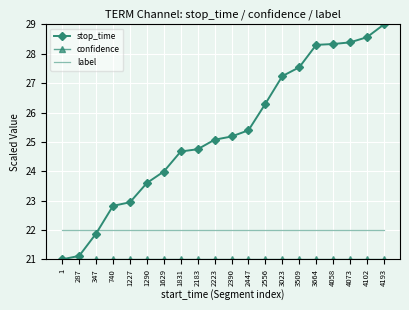

What is the approximate value of label at 1629?

22.0